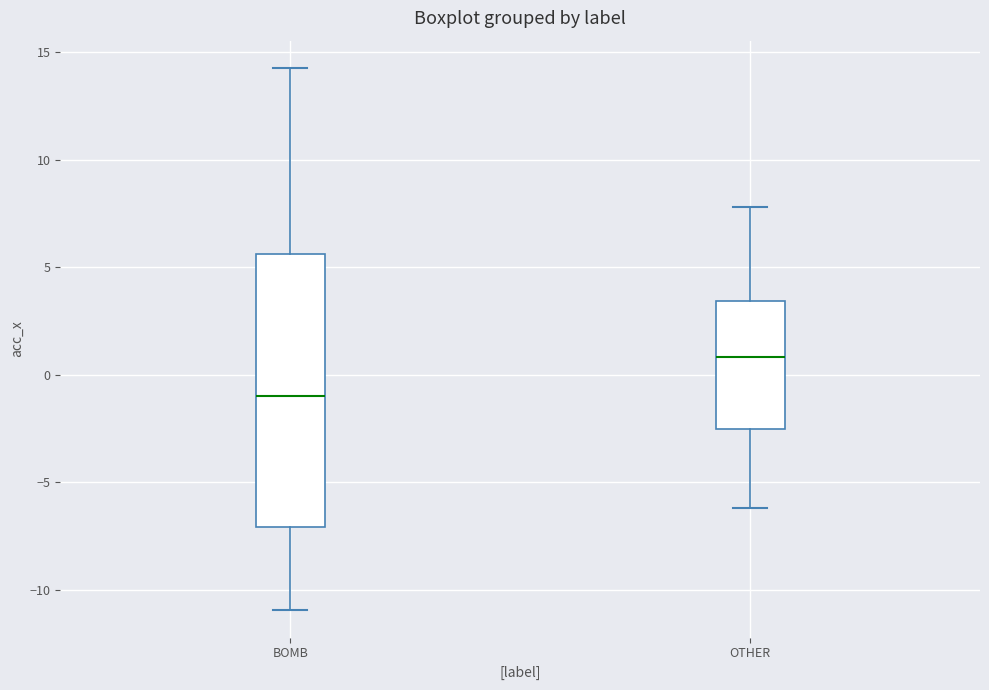

Where does the upper whisker of the box for OTHER end on the y-axis? The values are not printed on the chart, so give them approximately, as read against the axis.

8.0